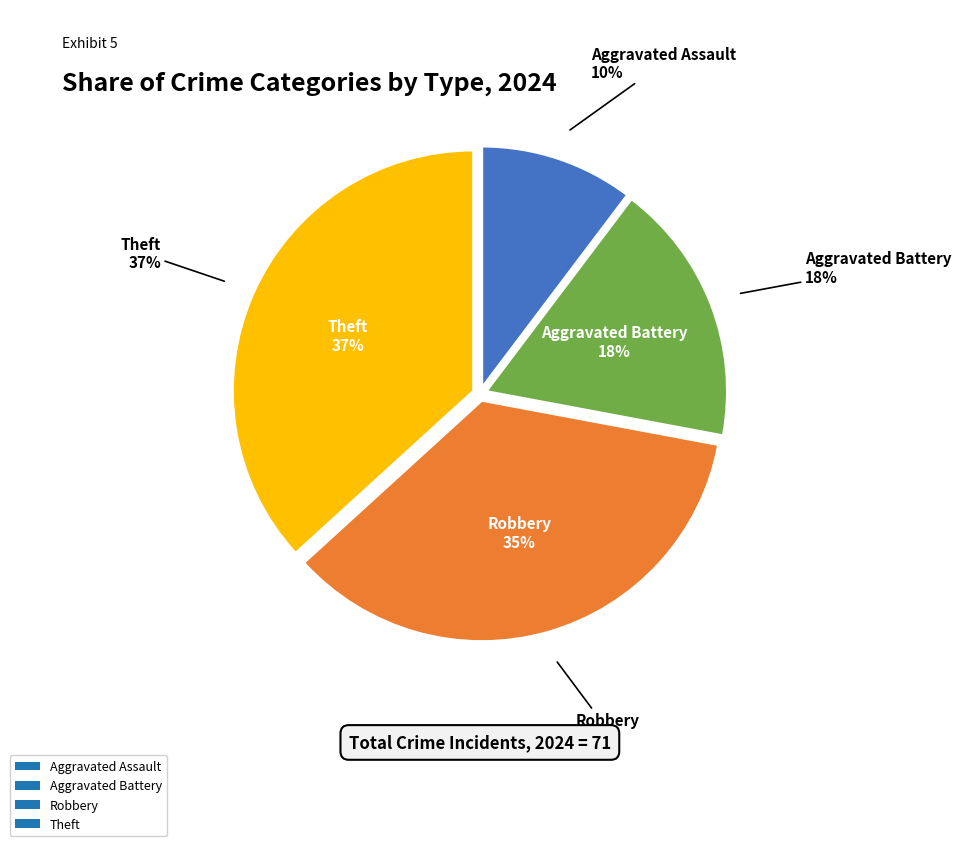

True or false: Theft accounts for 37% of the total.

True